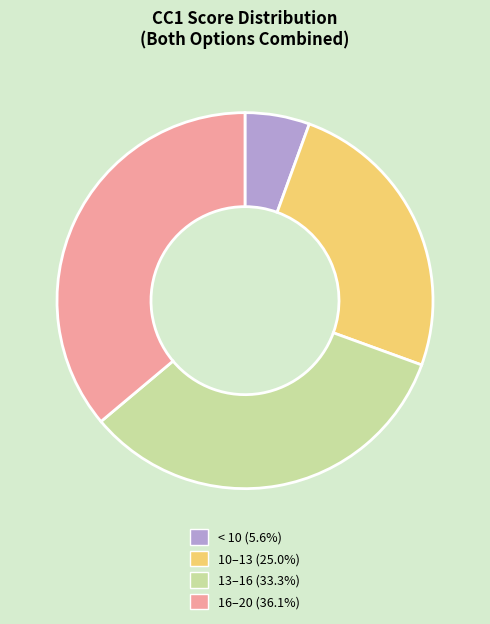

Is there a majority slice in this chart?

No